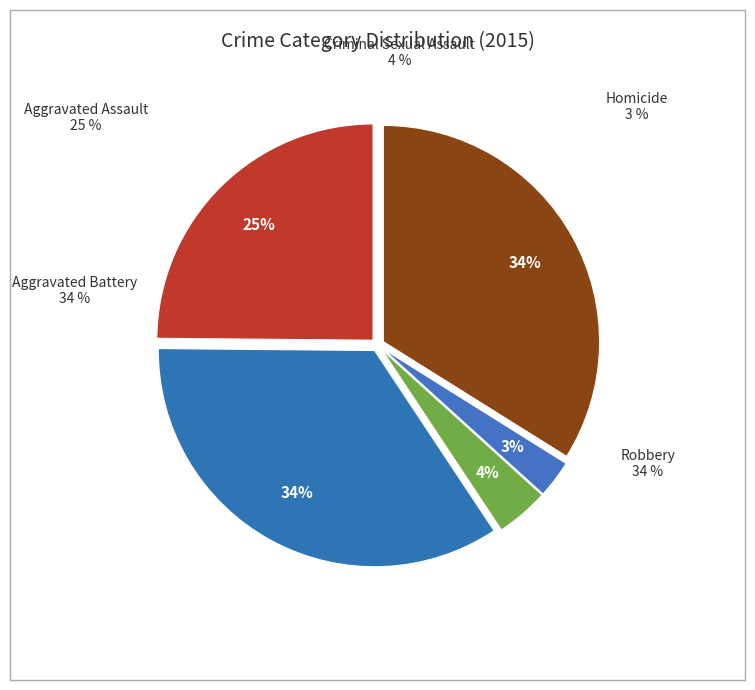

Is there any slice that represents more than half of the pie?

No